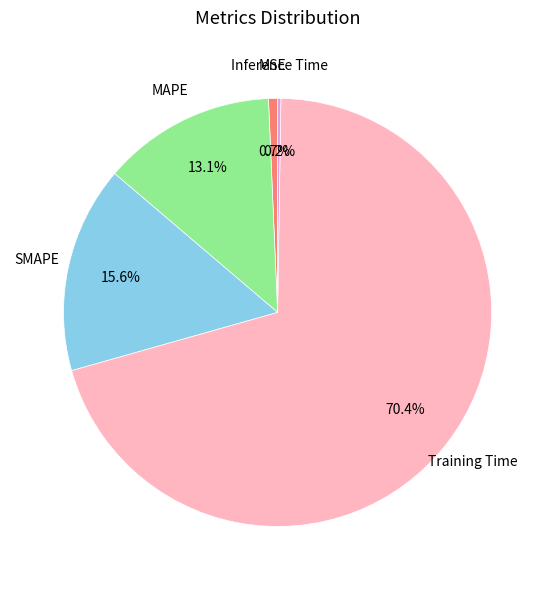

Is there a majority slice in this chart?

Yes